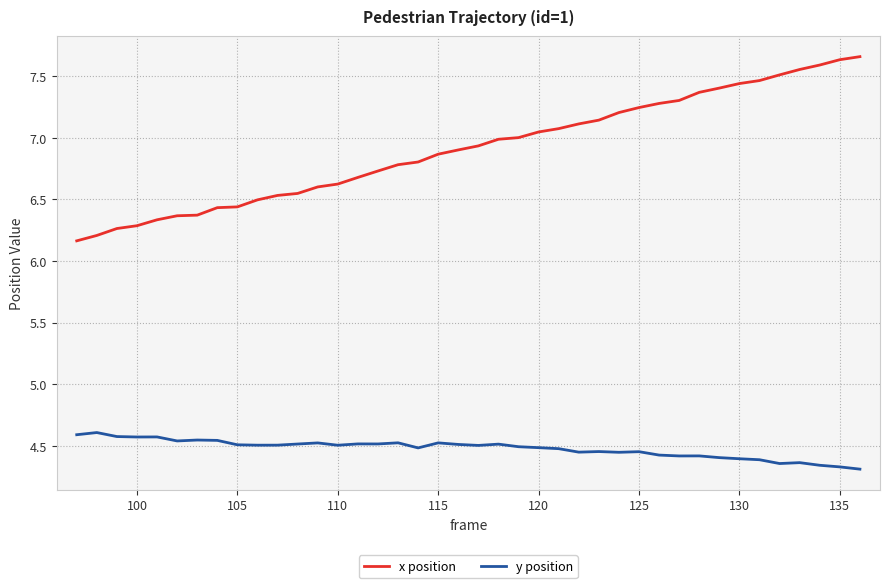

List the series in order of their overall mean, lowest first.

y position, x position